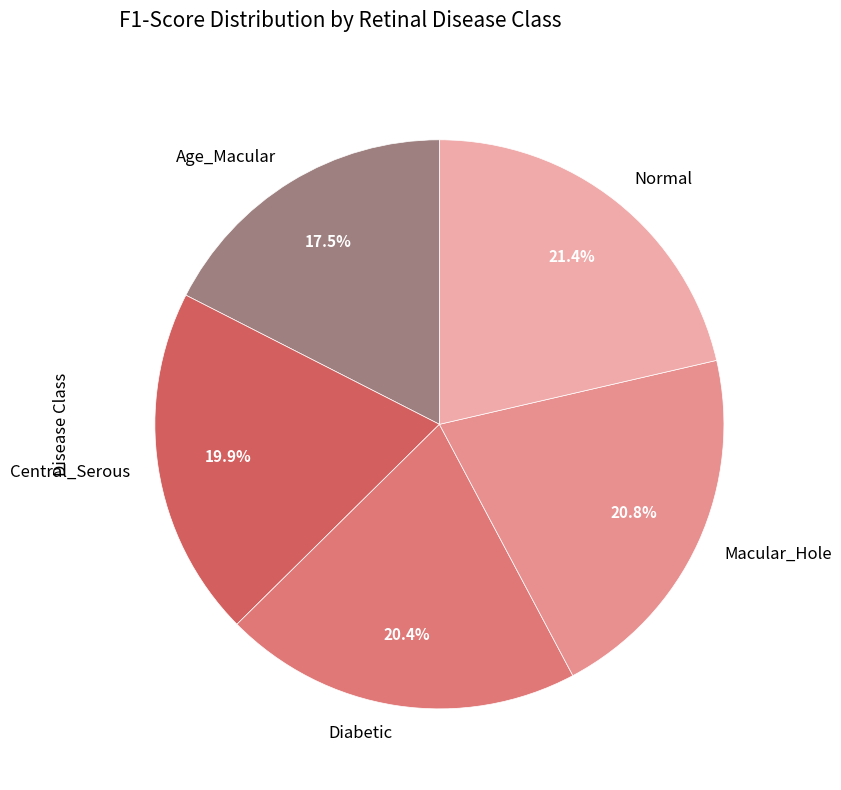

Is there a majority slice in this chart?

No